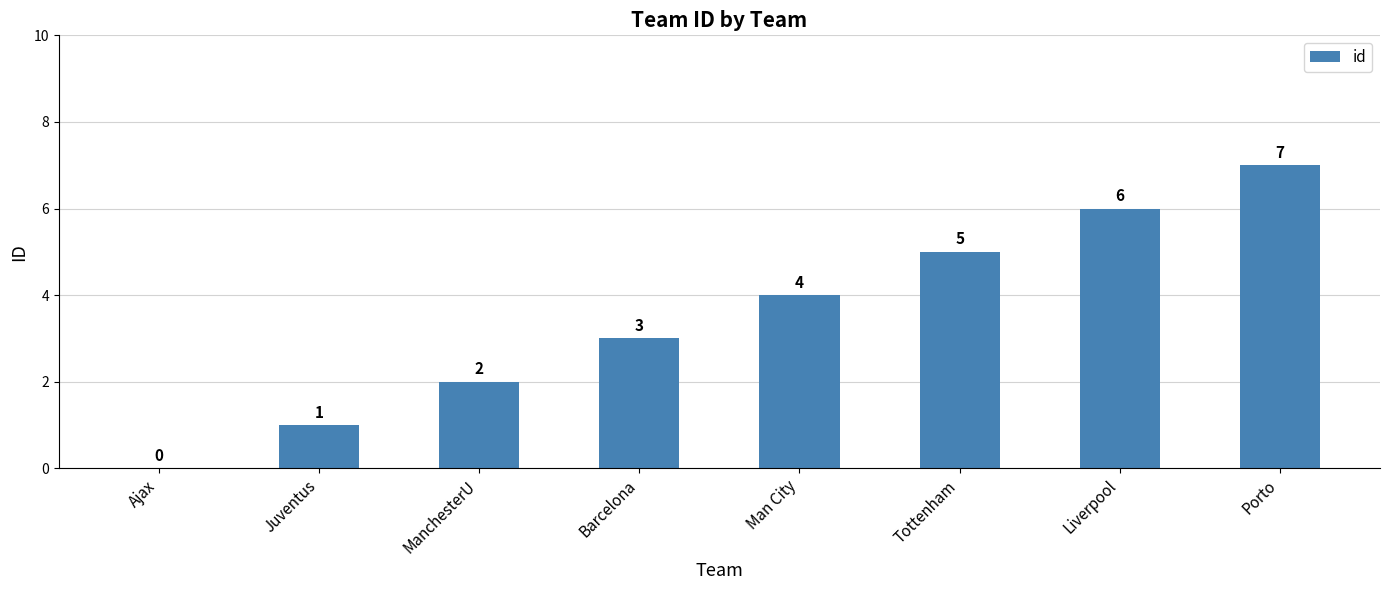

What is the change in value from Ajax to Man City?

+4